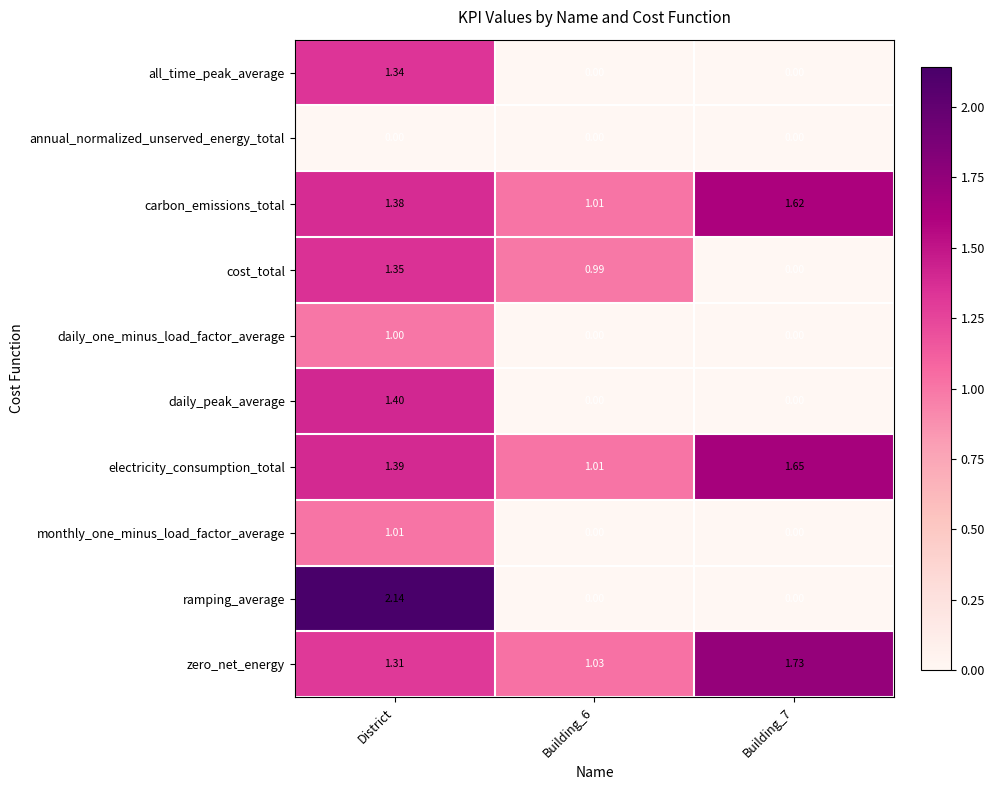

Which series changed the most between District and Building_6?

ramping_average